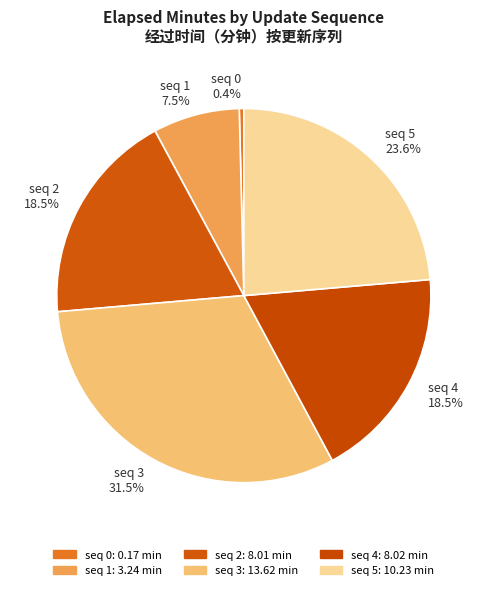

Which category has the biggest portion of the pie?

seq 3